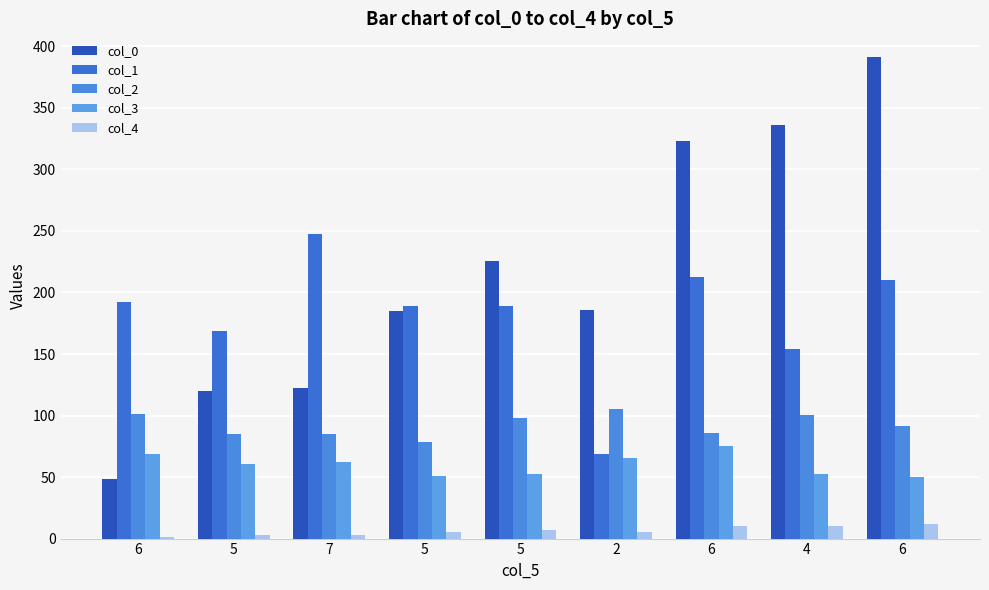

List the series in order of their peak value, lowest first.

col_4, col_3, col_2, col_1, col_0